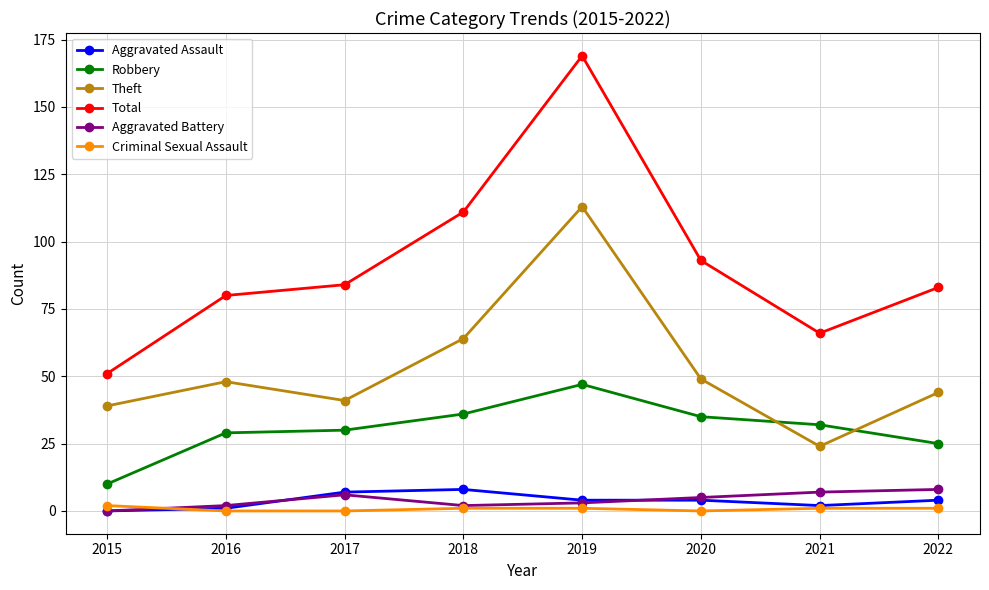

How many interior local valleys does the Aggravated Battery series have?

1